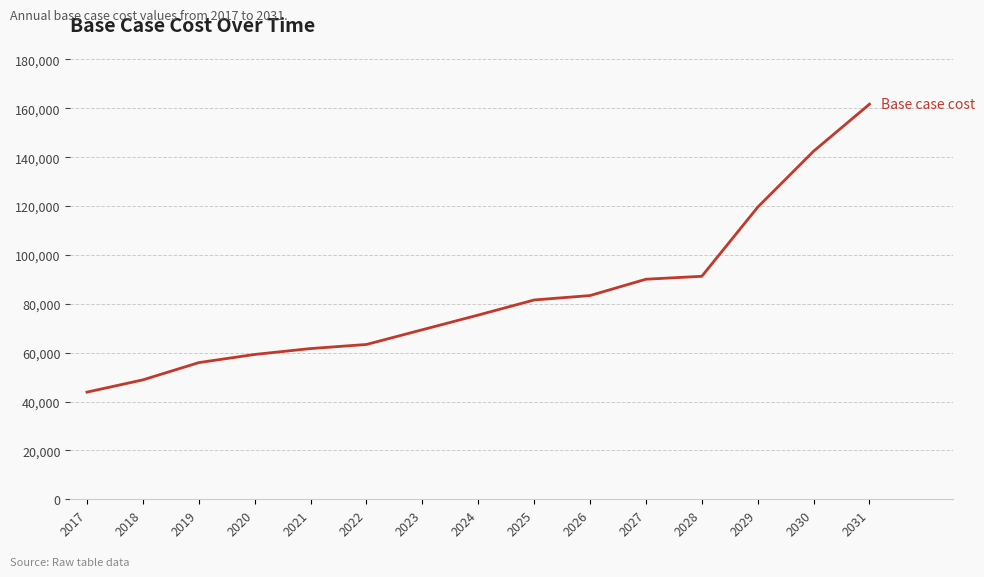

Reading left to right, extract all data points from this chart.

43850.8	48864.8	55921.5	59264.2	61678.4	63349.7	69379.1	75385.9	81555.7	83367.3	90048.9	91249.1	119534.0	142437.3	161684.4